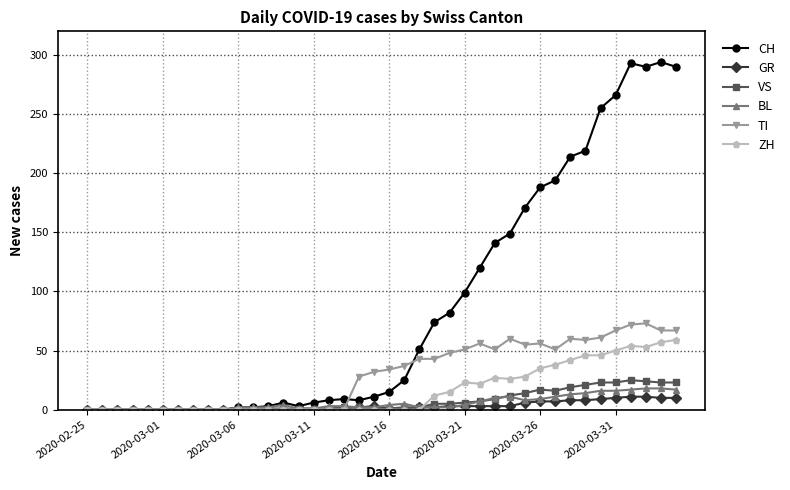

What is the maximum value for CH?

294